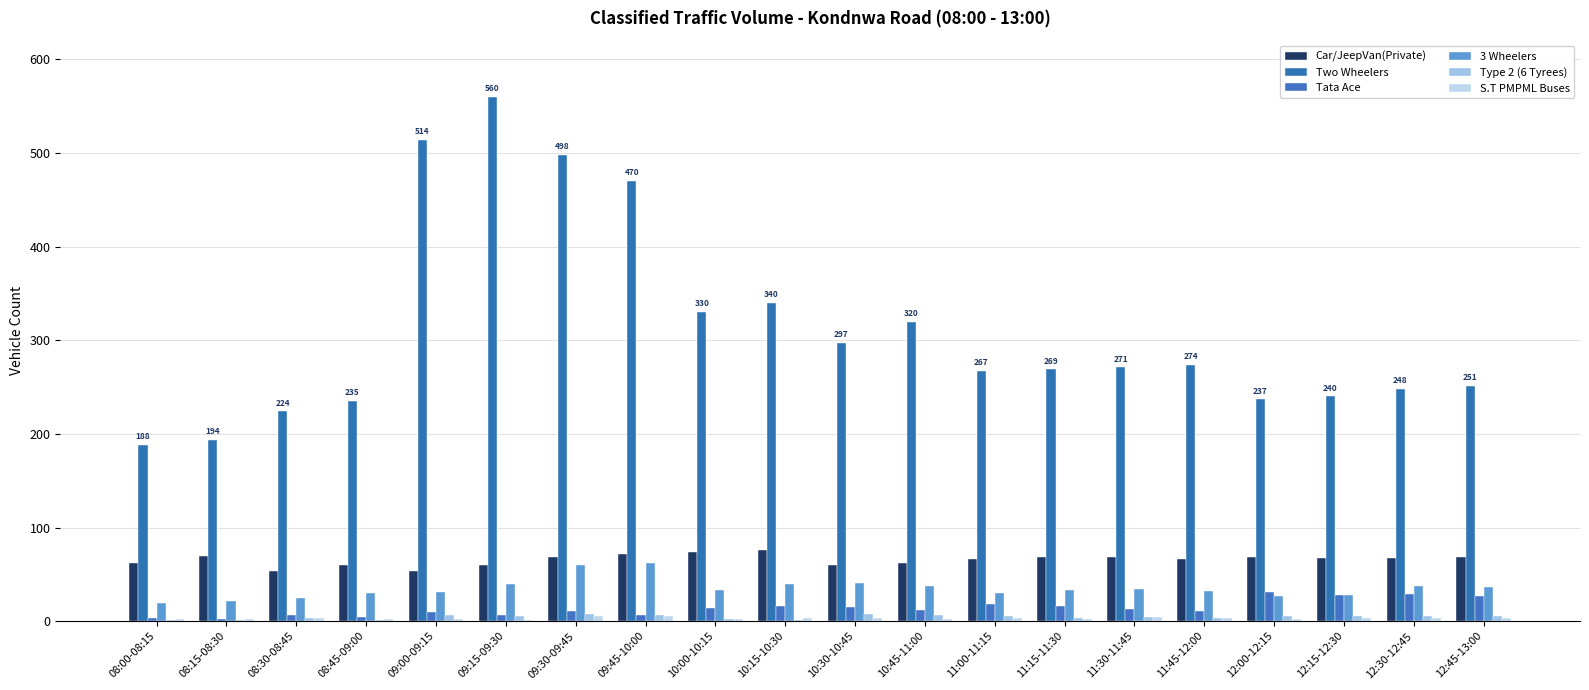

Is the value of Car/JeepVan(Private) at 08:15-08:30 greater than the value of Type 2 (6 Tyrees) at 11:00-11:15?

Yes